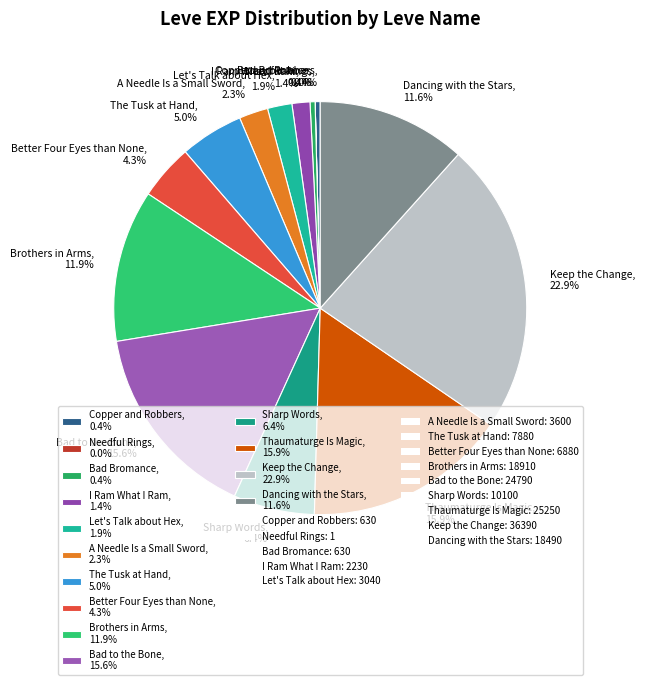

To the nearest percent, what percentage of the pie is Dancing with the Stars?

12%